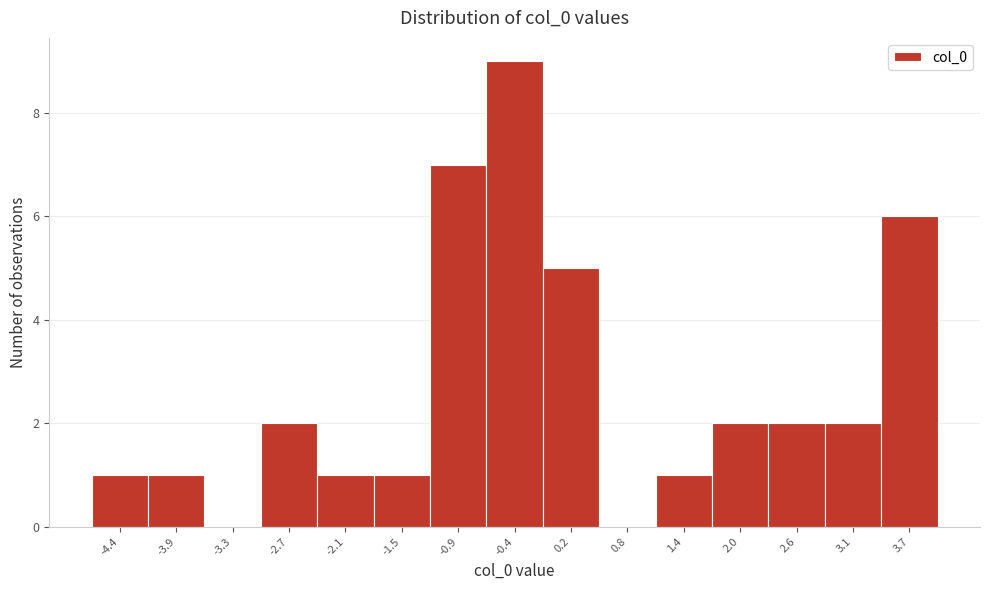

Reading left to right, list all the values displayed in this chart.

-4.4=1	-3.9=1	-3.3=0	-2.7=2	-2.1=1	-1.5=1	-0.9=7	-0.4=9	0.2=5	0.8=0	1.4=1	2.0=2	2.6=2	3.1=2	3.7=6